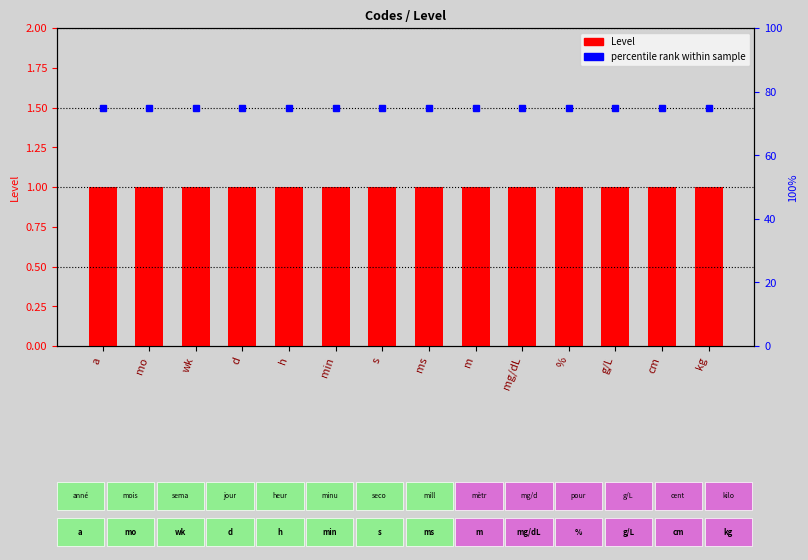

Is it true that percentile rank equals 122 at s?

False